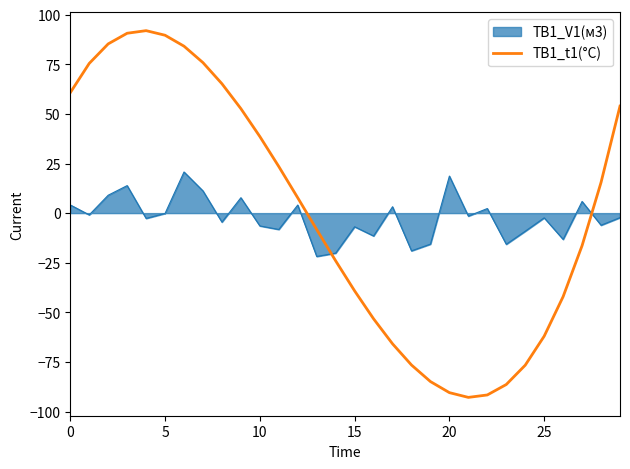

What is the difference between the maximum and minimum values in the ТВ1_V1(м3) series?

42.6